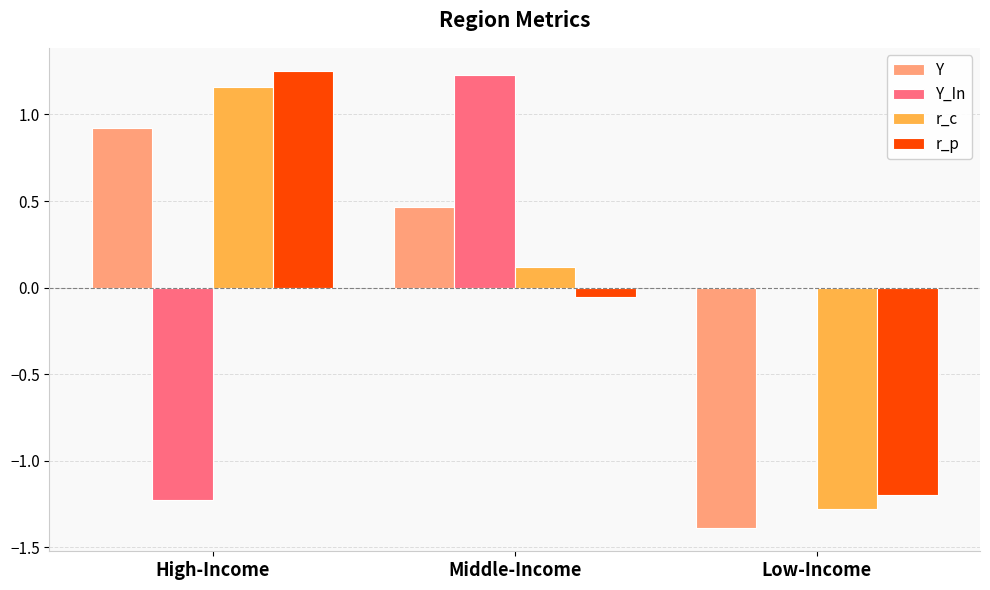

Read the r_c value at Low-Income.

-1.3